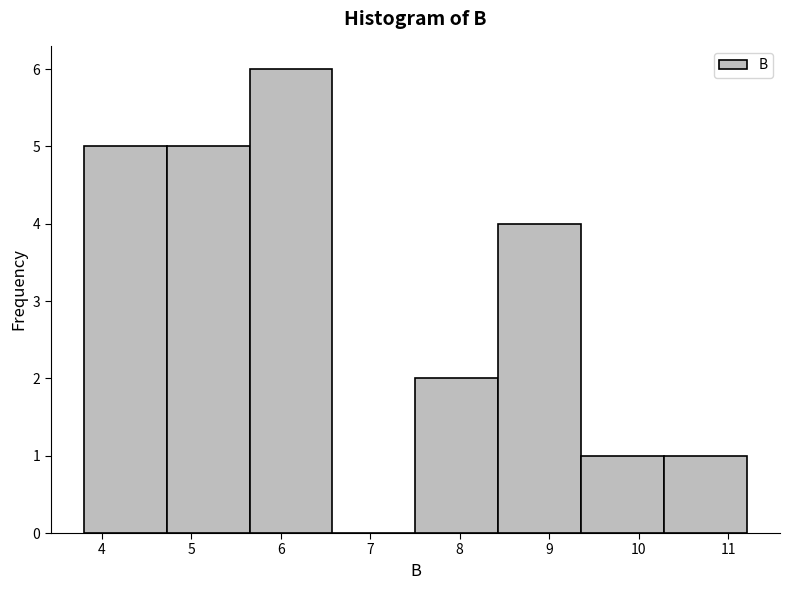

Reading left to right, transcribe this chart: for each bar, give the range it covers on the x-axis and its height. Neither the bar edges nor the heights are printed on the chart, so give them approximately, as read against the axes.

3.8 to 4.7: 5
4.7 to 5.7: 5
5.7 to 6.6: 6
6.6 to 7.5: 0
7.5 to 8.4: 2
8.4 to 9.4: 4
9.4 to 10.3: 1
10.3 to 11.2: 1